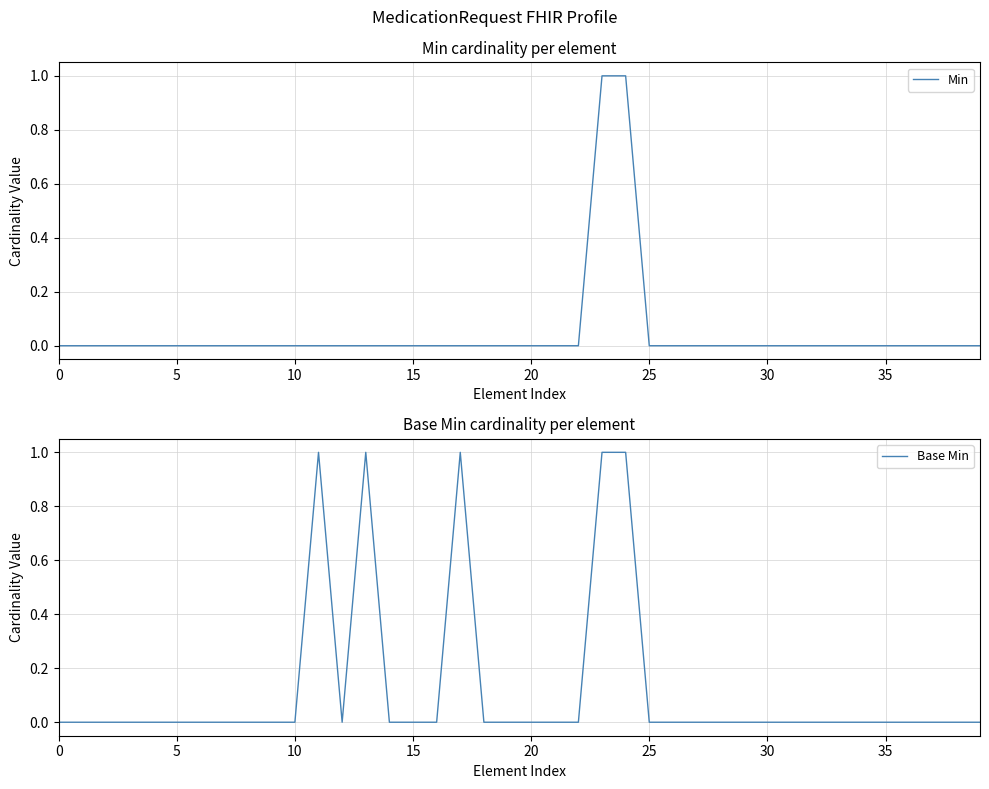

What is the greatest value displayed?

1